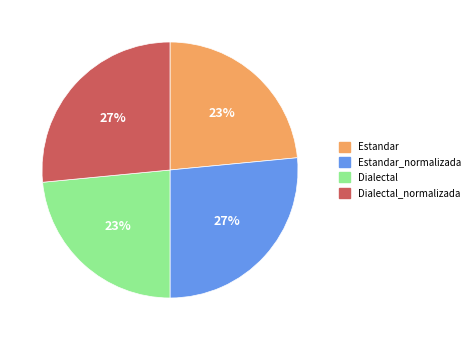

How many segments does this pie chart have?

4